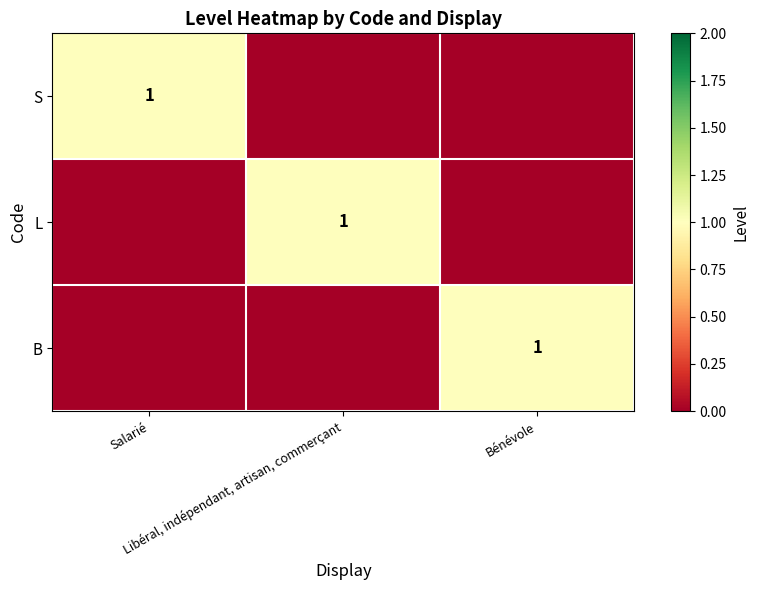

List the labels in order of S value, largest first.

Salarié, Libéral, indépendant, artisan, commerçant, Bénévole